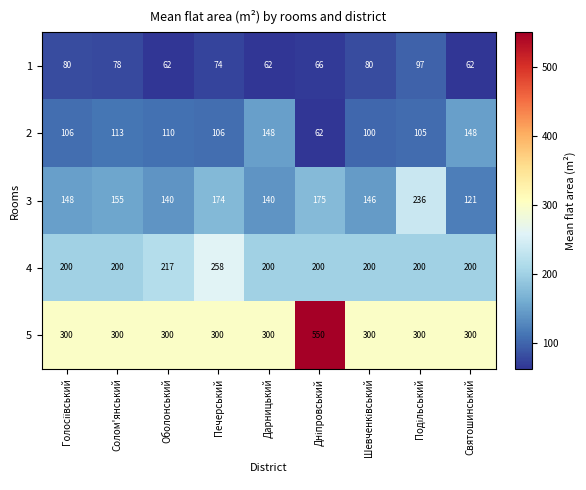

What is the total value across all series at Солом'янський?

846